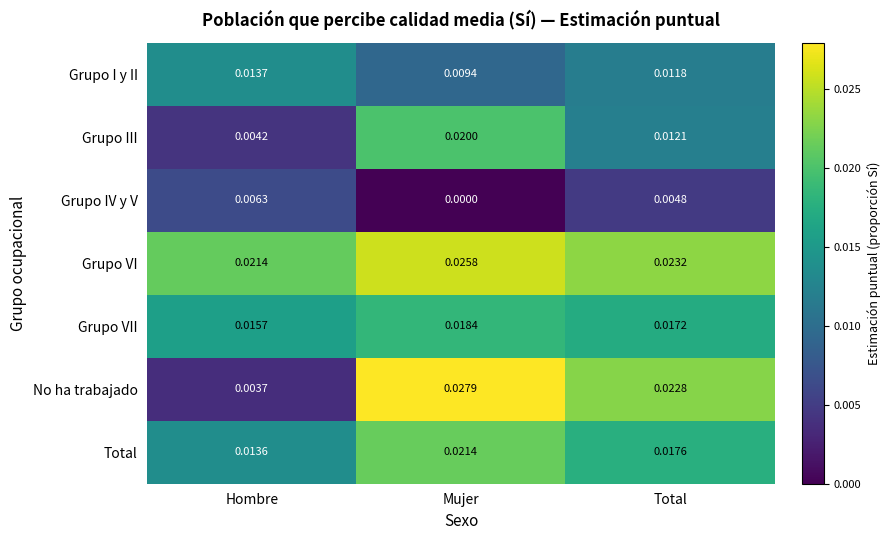

Which series changed the most between Hombre and Total?

No ha trabajado